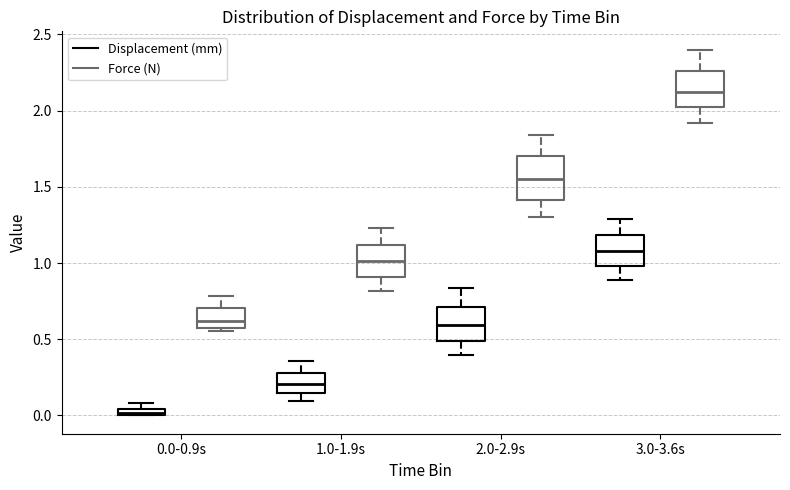

Which box's median line is the highest?

3.0-3.6s (Force (N))